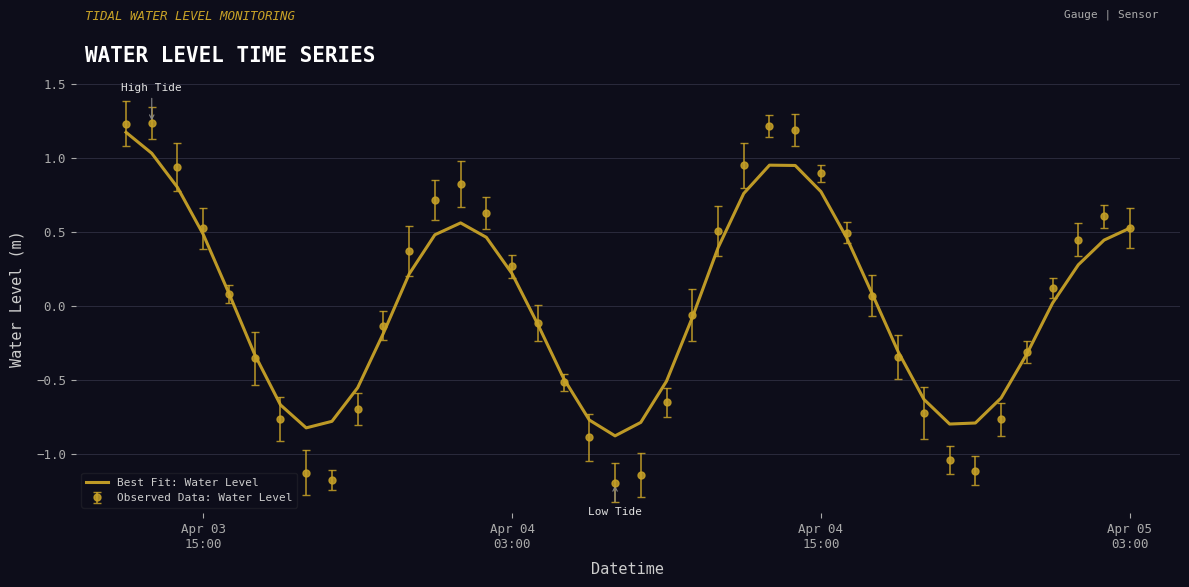

Which series has the widest spread of values?

Observed Data: Water Level